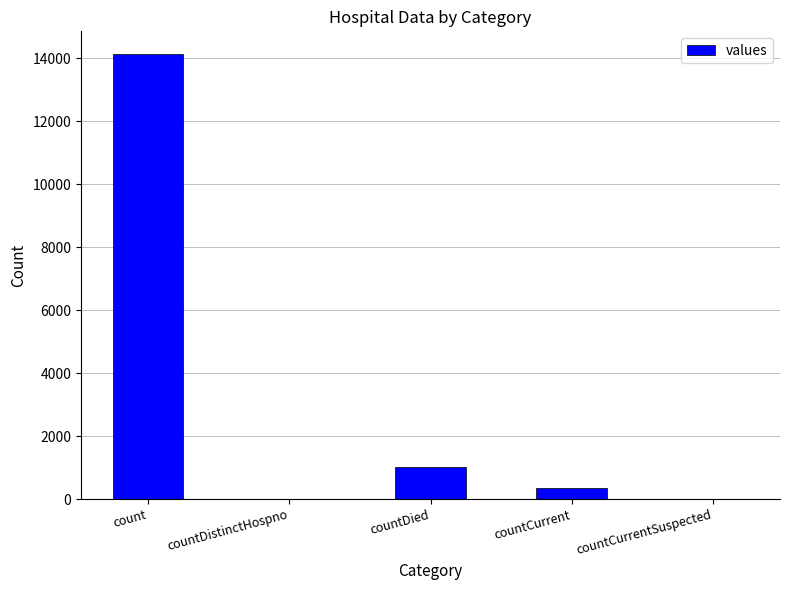

What is the change in value from countDied to countCurrent?

-643